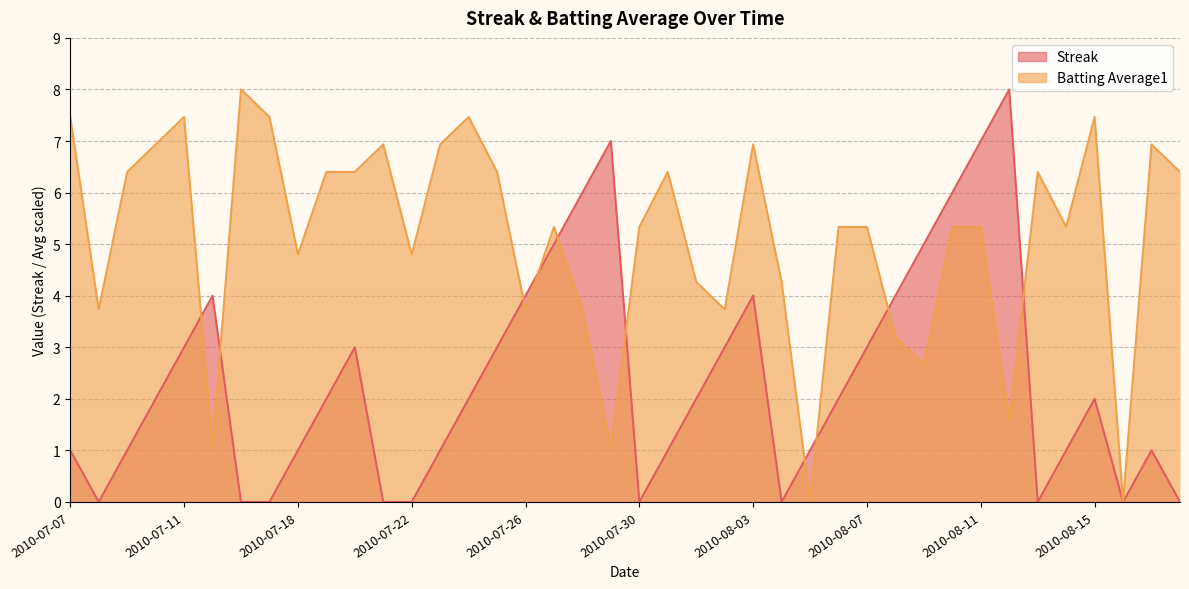

True or false: Streak has a value of 5.0 at 2010-07-22.

False